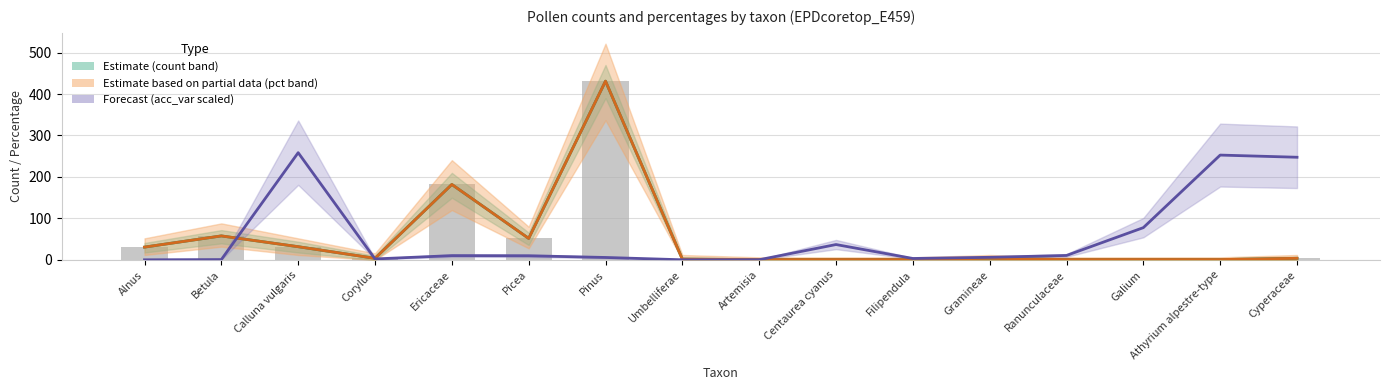

What position from the left is Ranunculaceae?

13